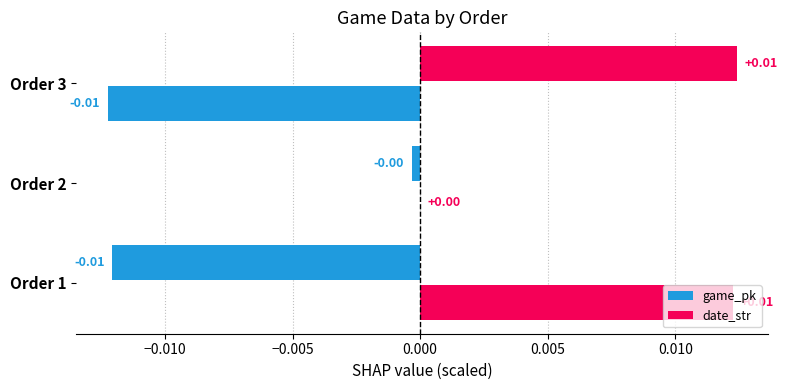

How many distinct data groups are displayed?

2